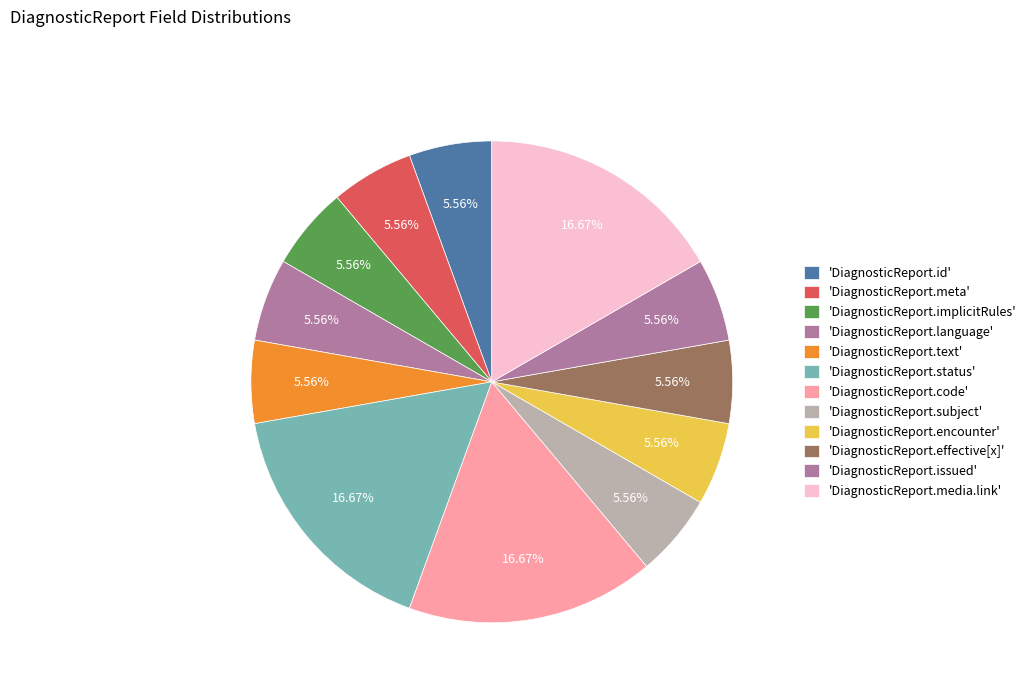

Which slice is the smallest?

DiagnosticReport.id